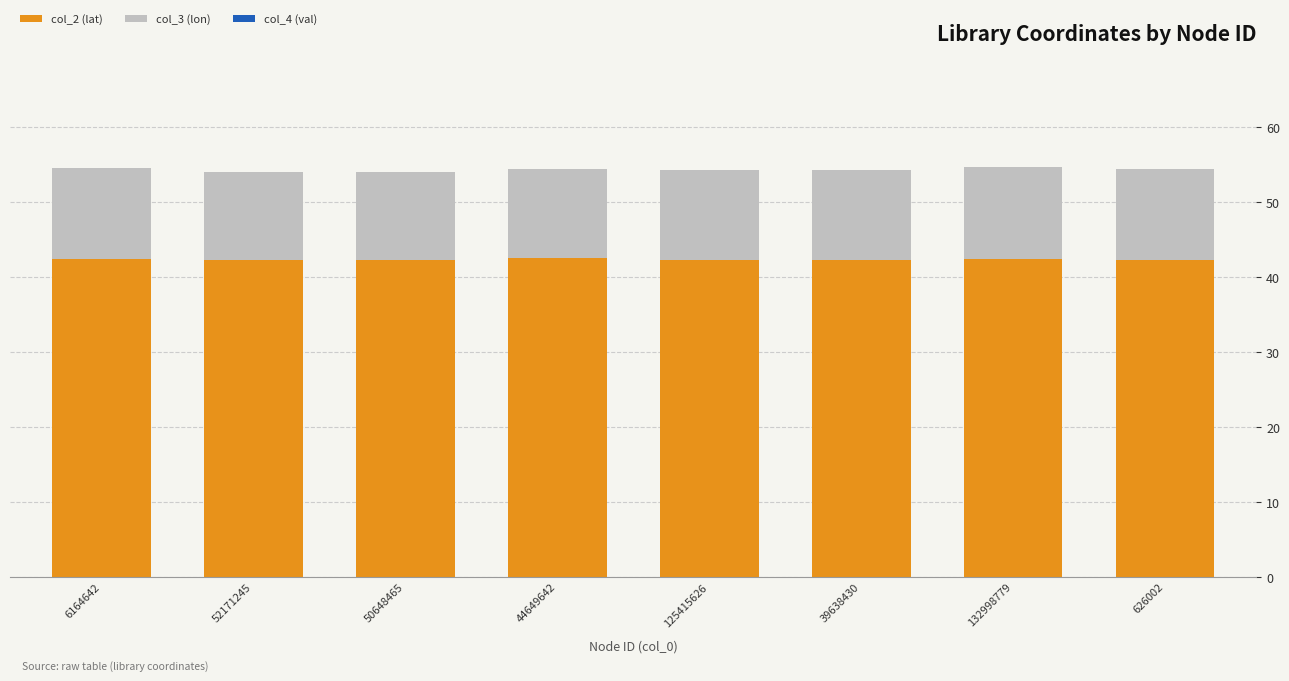

How many data points does each series have?

8